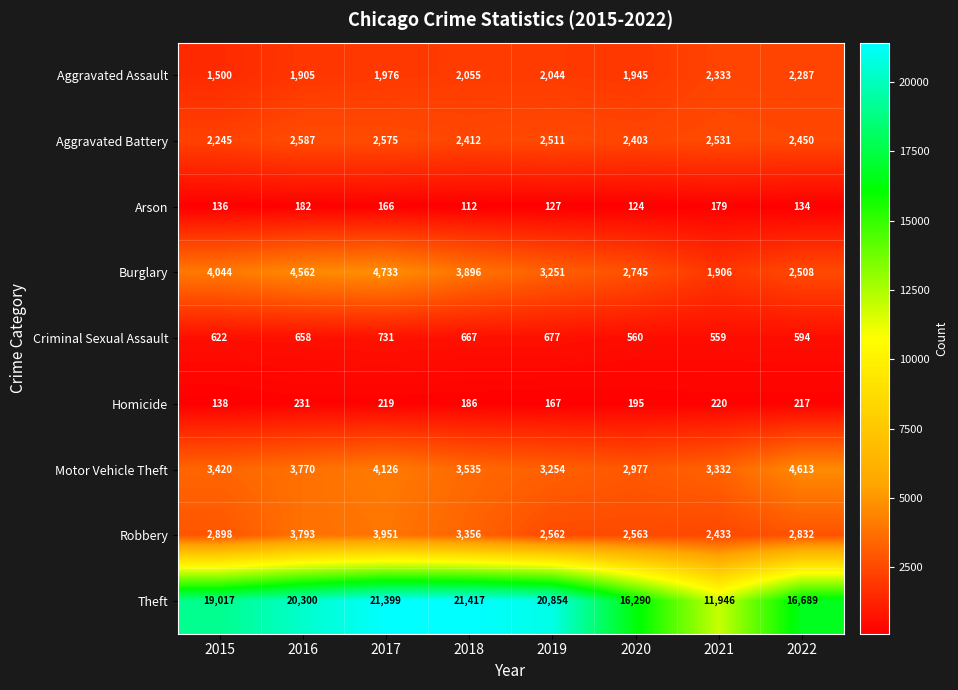

The value of Theft at 2019 is 7318. True or false?

False